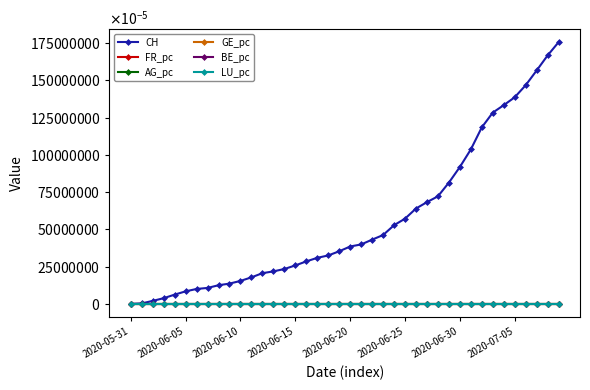

Is this an area chart (filled region under the line)?

No